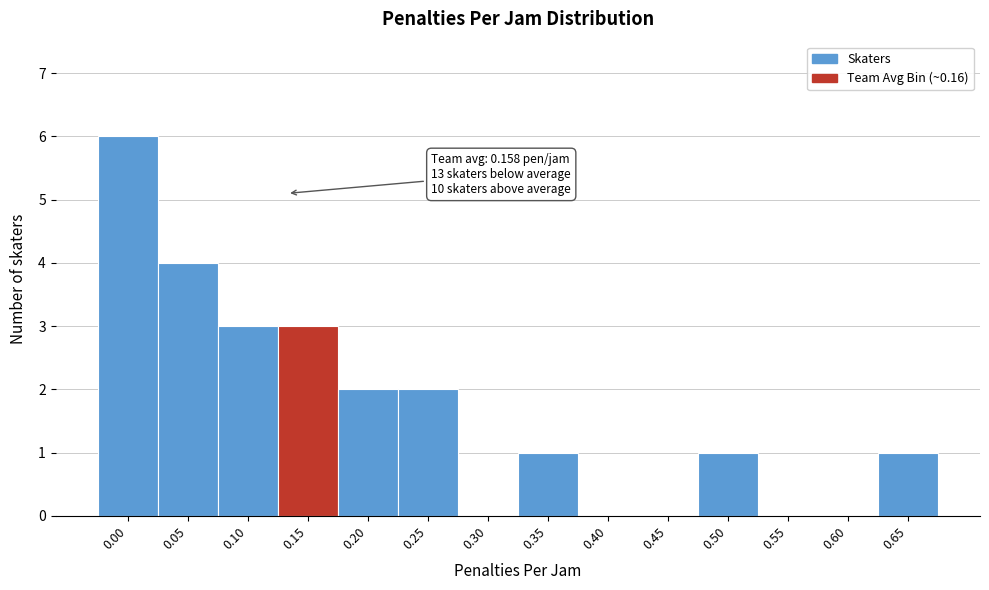

Reading right to left, list all the values displayed in this chart.

0.65=1	0.60=0	0.55=0	0.50=1	0.45=0	0.40=0	0.35=1	0.30=0	0.25=2	0.20=2	0.15=3	0.10=3	0.05=4	0.00=6